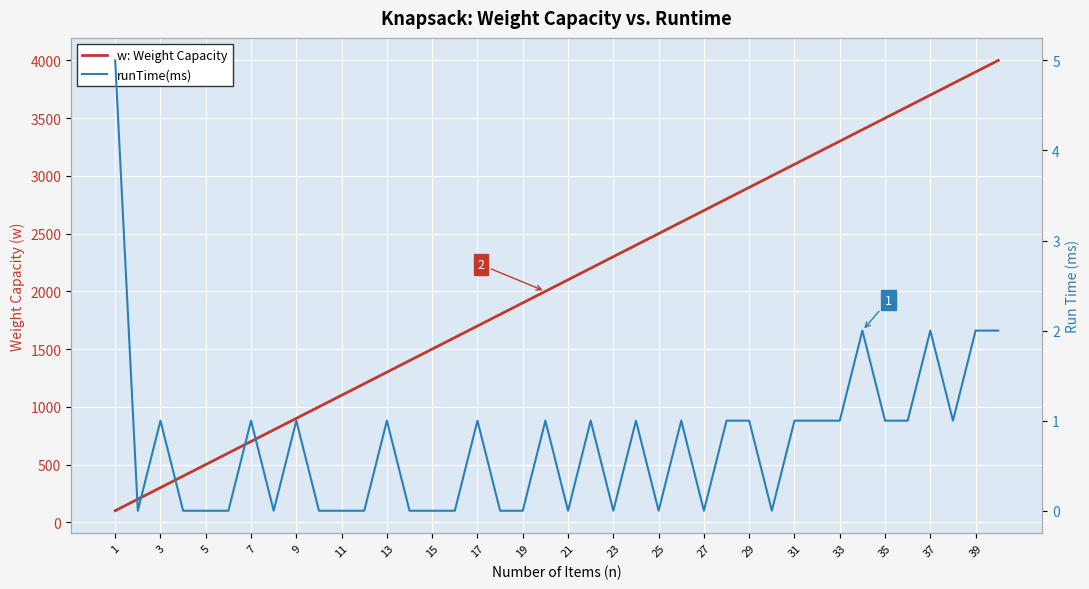

What is the sum of all runTime(ms) values?

30